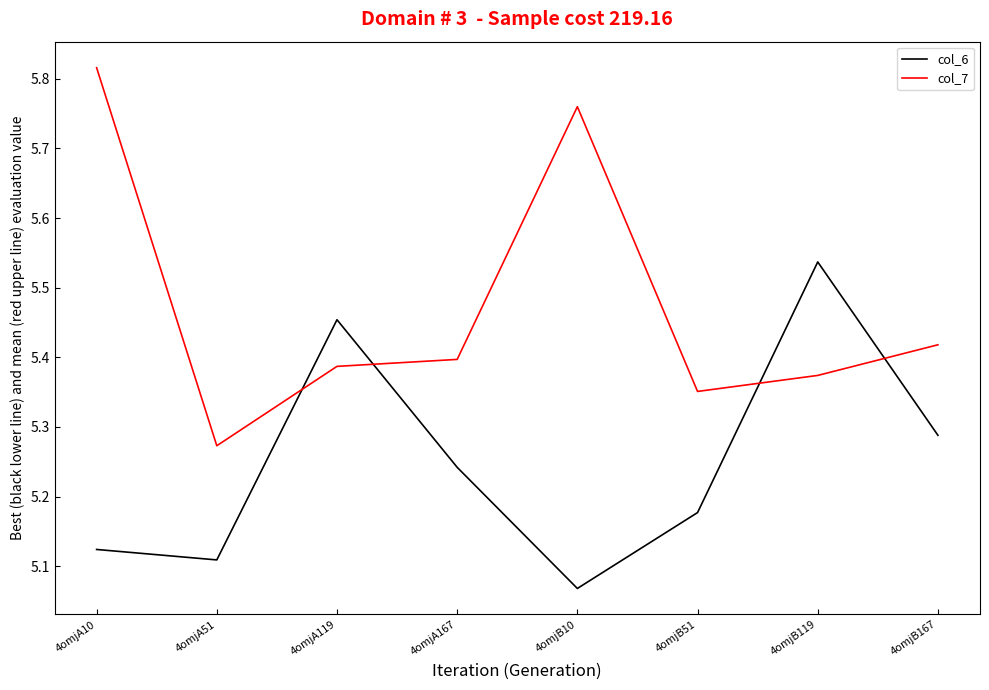

Which series changed the most between 4omjB119 and 4omjB167?

col_6